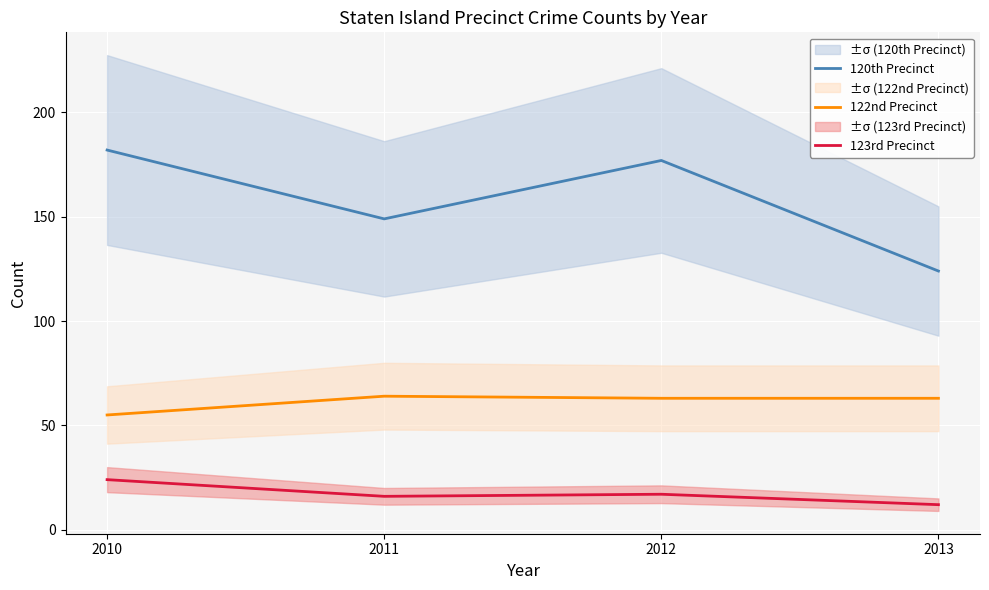

What is the difference between the 122nd Precinct values at 2012 and 2010?

8